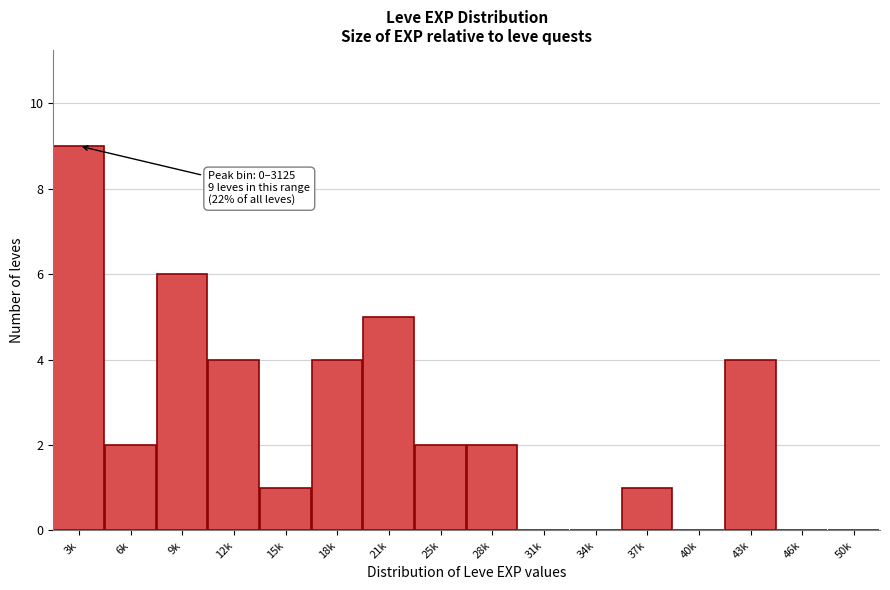

Reading left to right, transcribe all the data shown in this chart.

3k=9	6k=2	9k=6	12k=4	15k=1	18k=4	21k=5	25k=2	28k=2	31k=0	34k=0	37k=1	40k=0	43k=4	46k=0	50k=0